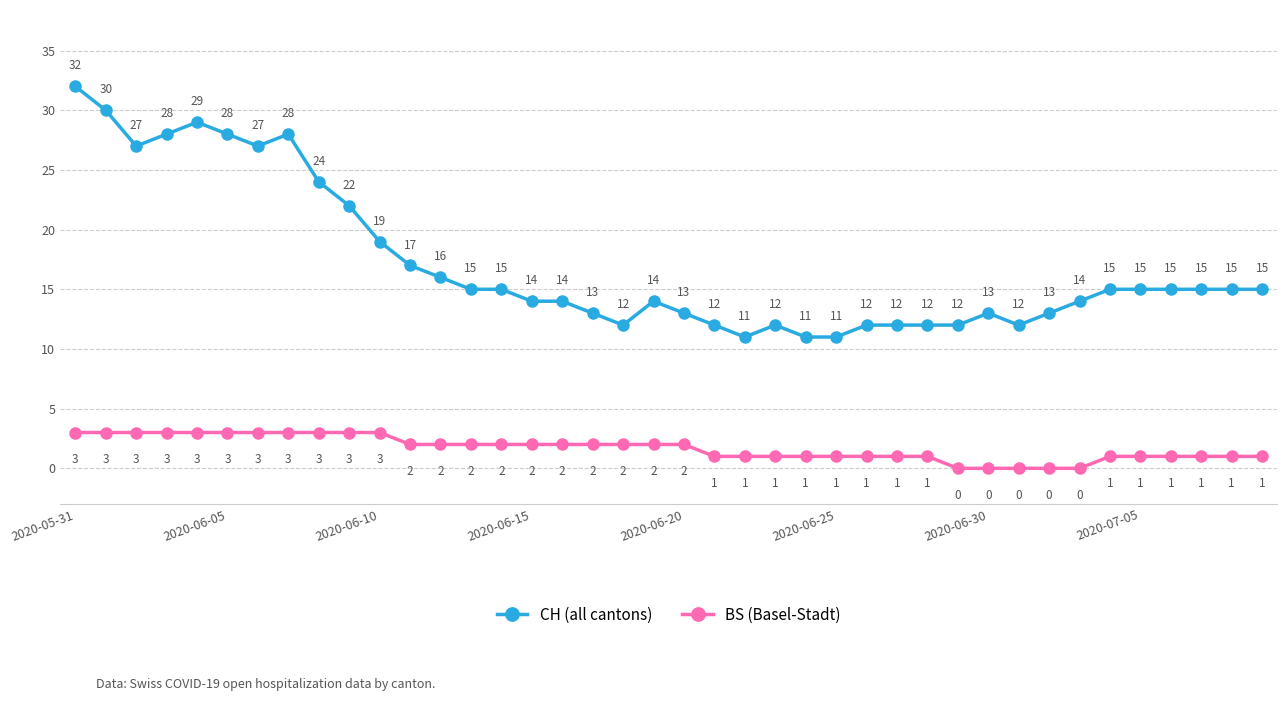

What is the maximum value shown in the chart?

32